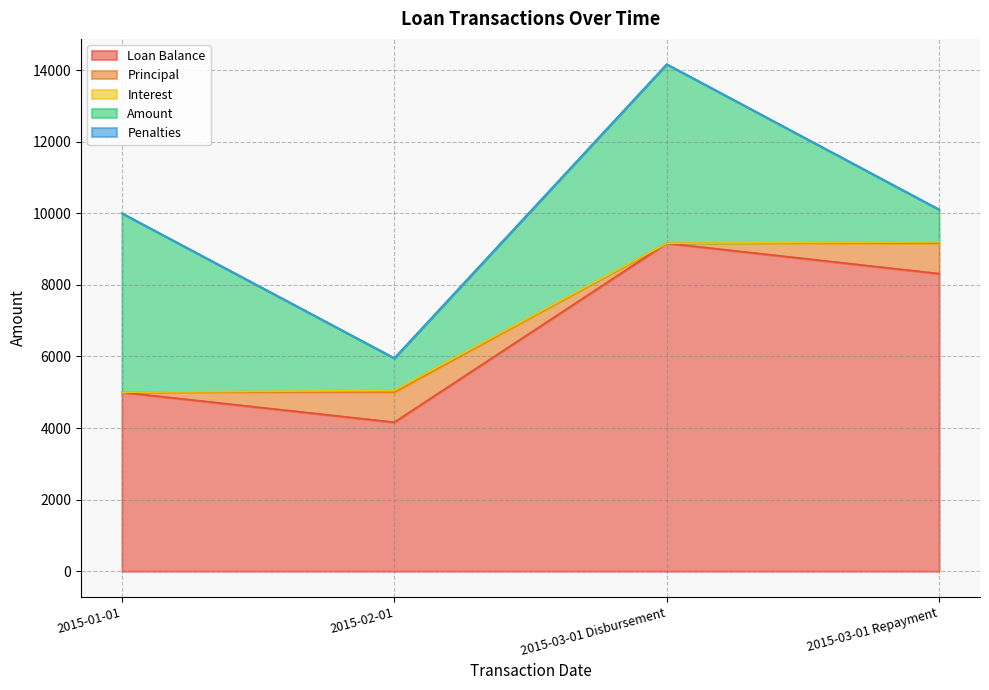

True or false: Loan Balance has a value of 8313.8 at 2015-03-01 Repayment.

True